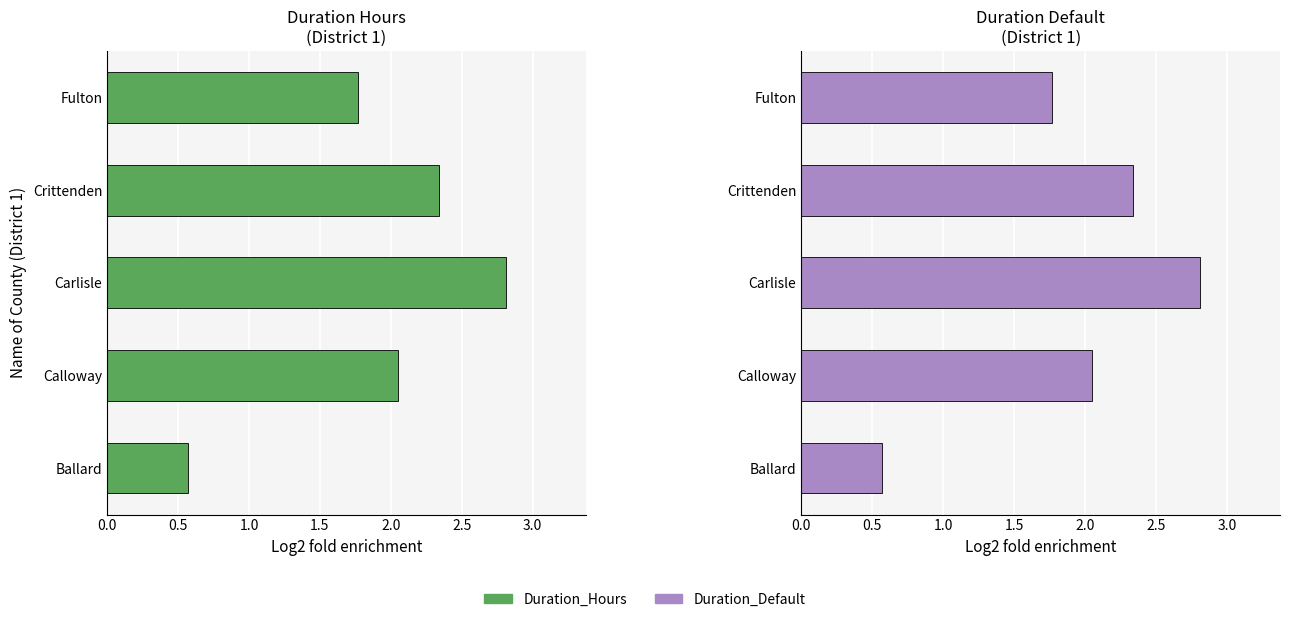

Which series has the largest total across all categories?

Duration_Hours